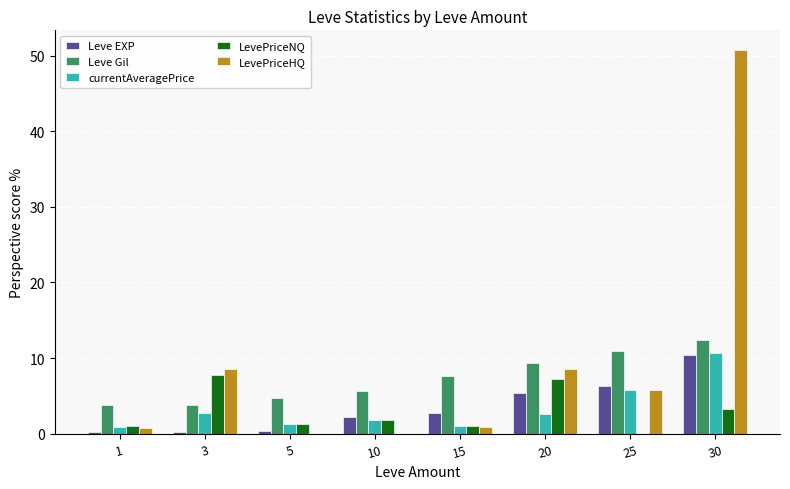

How many groups of bars are there?

8